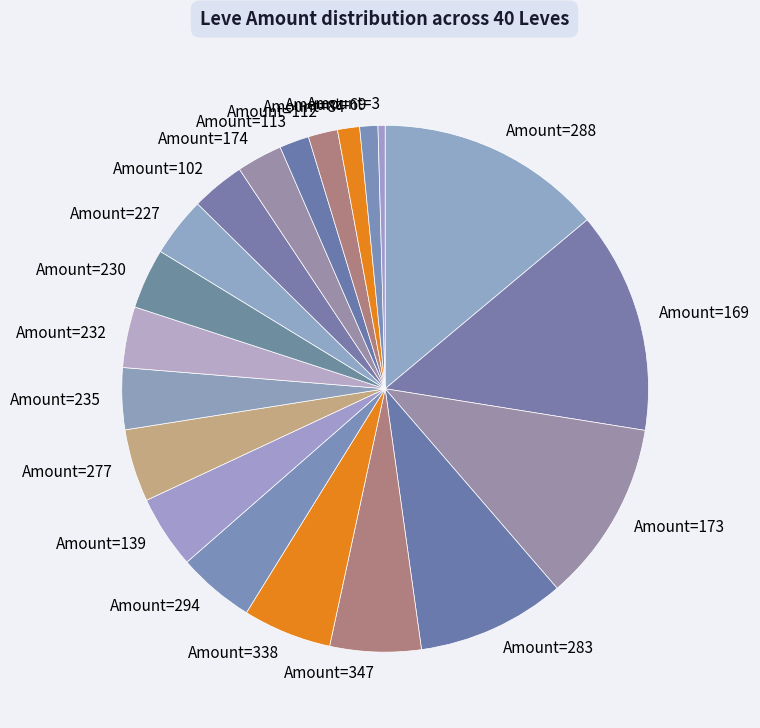

Do Amount=347 and Amount=69 together represent more than half of the pie?

No